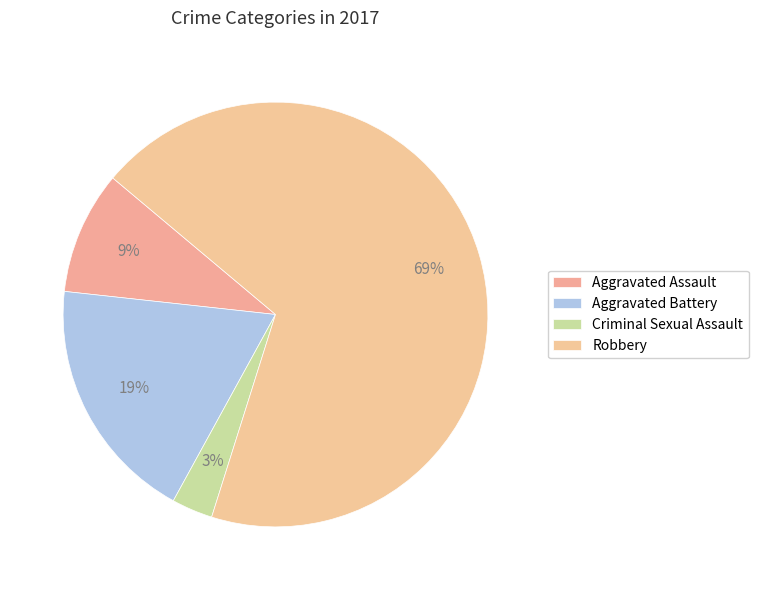

Is it true that Robbery is 60% of the pie?

False